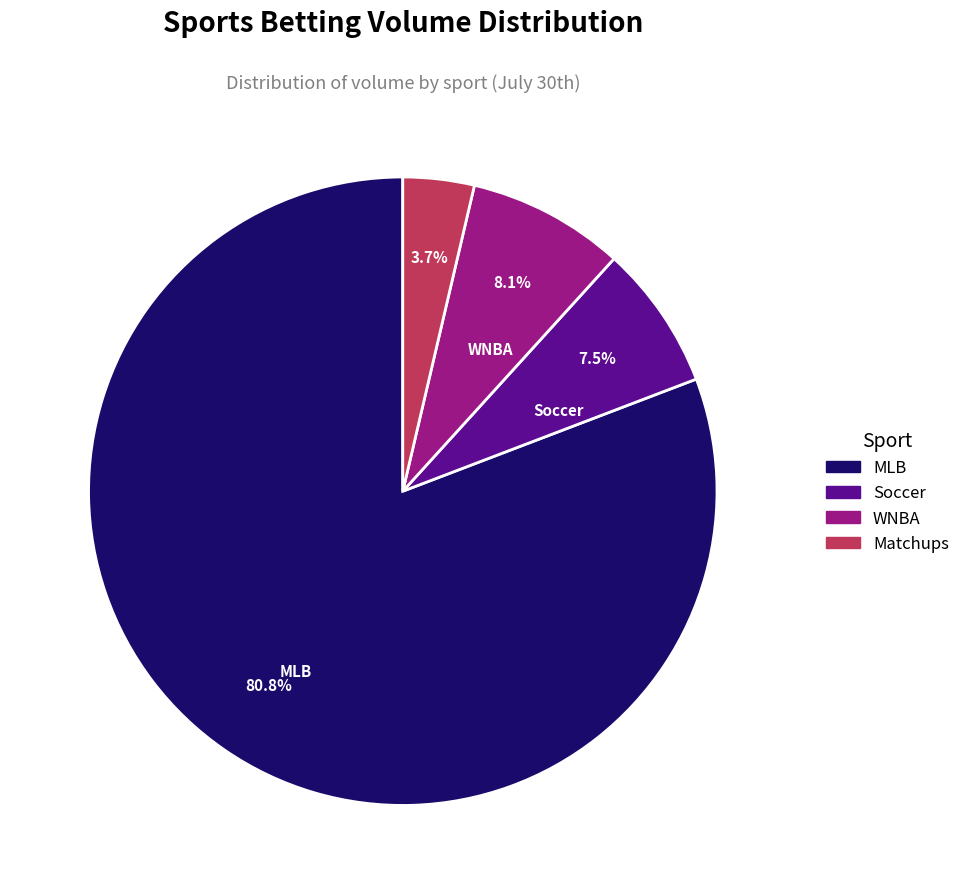

Is there any slice that represents more than half of the pie?

Yes